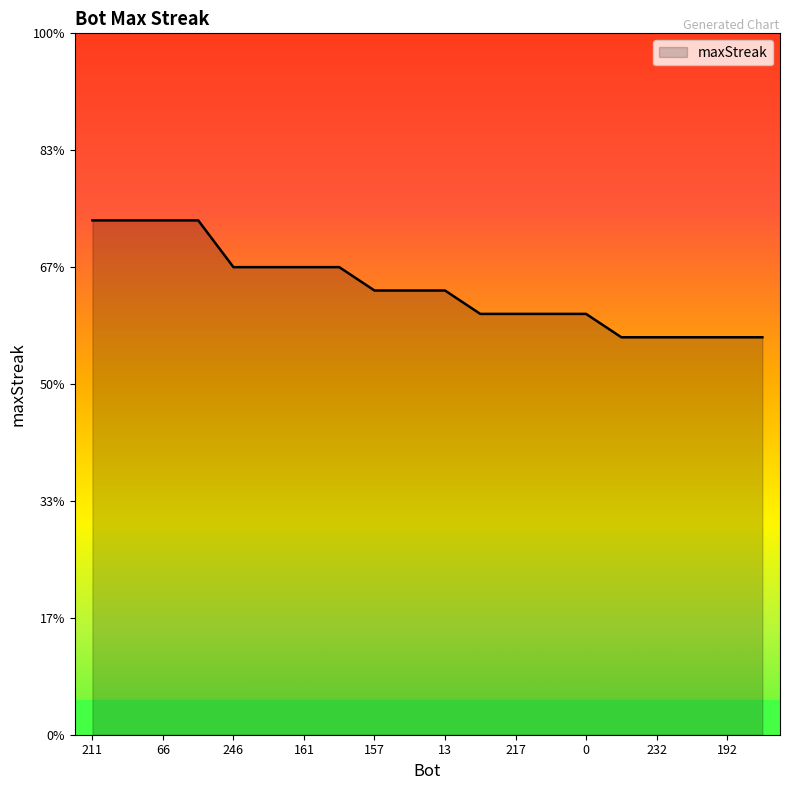

What is the sum of all values?

382